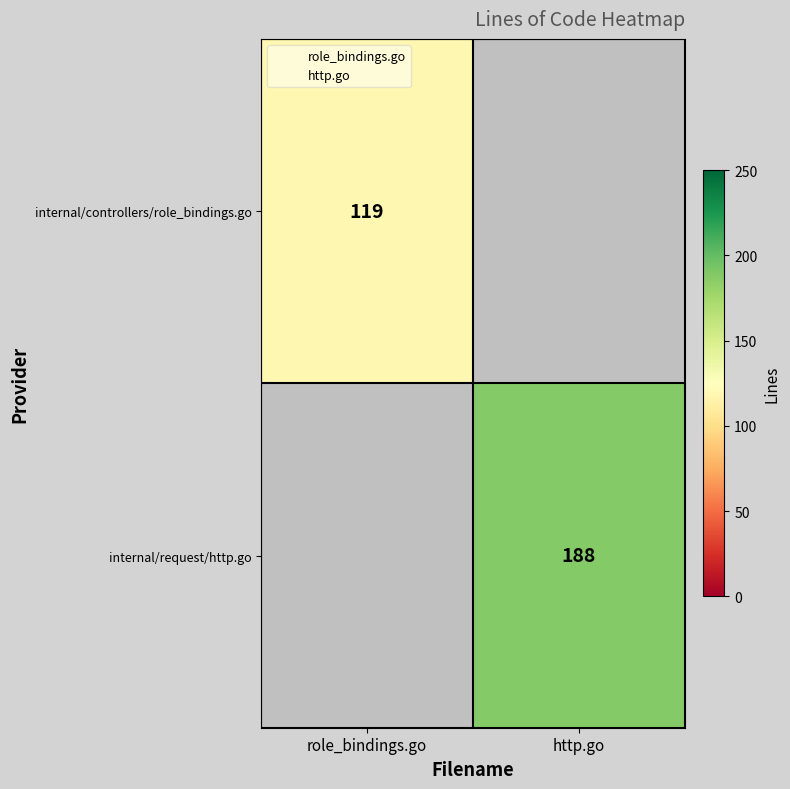

At role_bindings.go, list the series in order from largest to smallest.

internal/controllers/role_bindings.go, internal/request/http.go